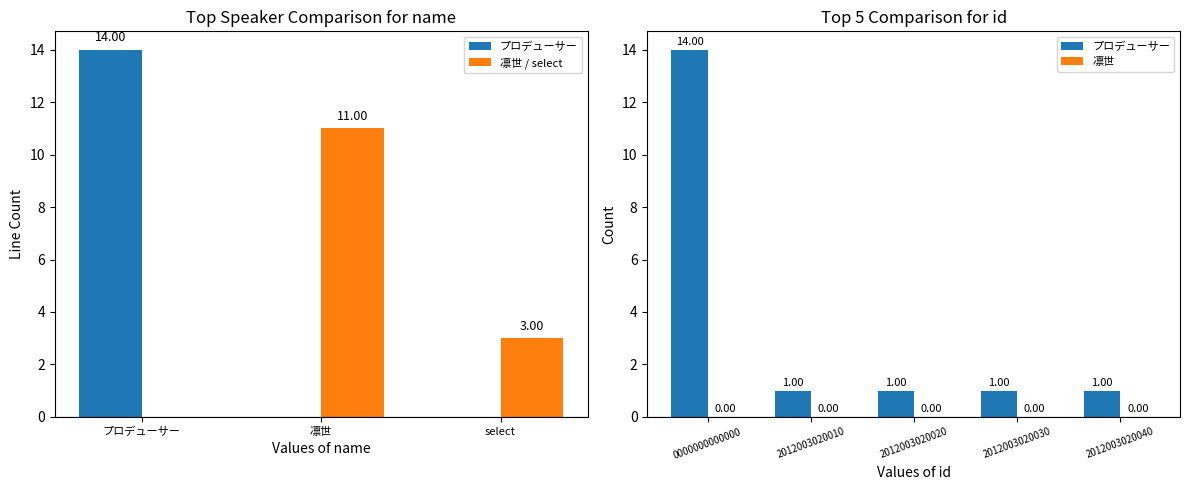

List the series in order of their peak value, highest first.

プロデューサー, 凛世